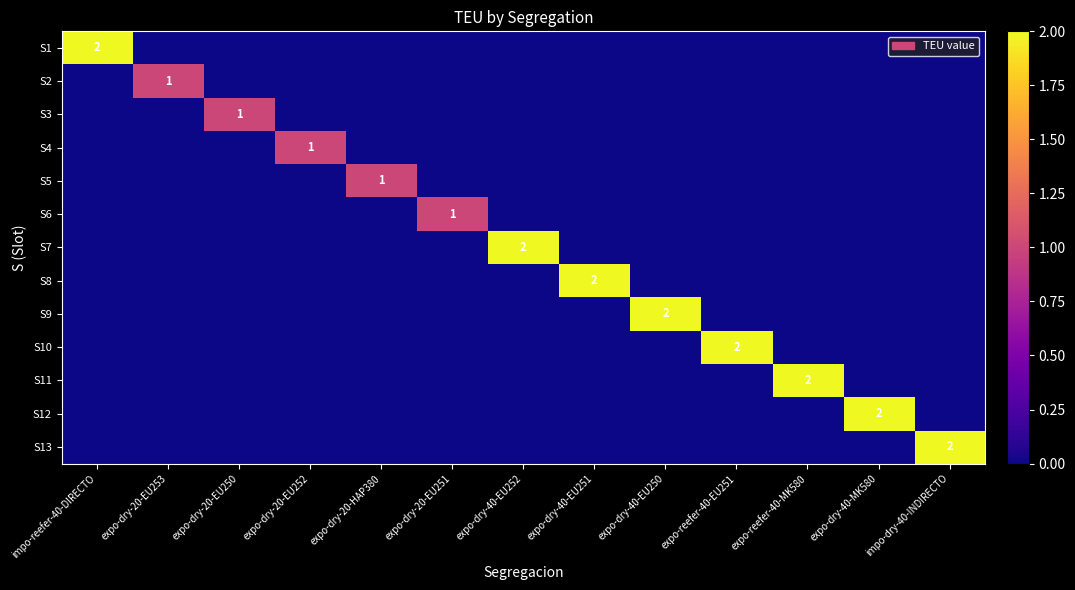

Is it true that S10 equals 3 at expo-reefer-40-EU251?

False